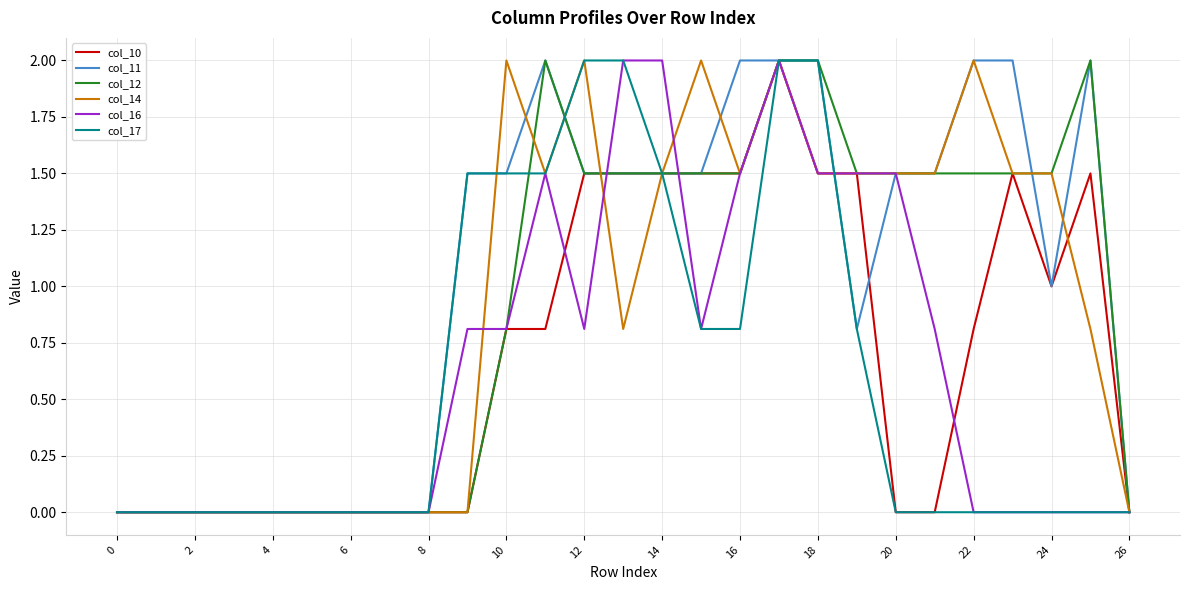

Which series has the largest total across all categories?

col_11